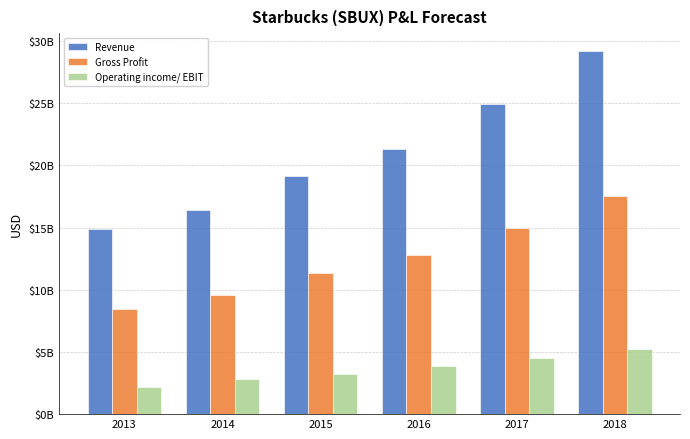

Which series has the largest range (max minus min)?

Revenue